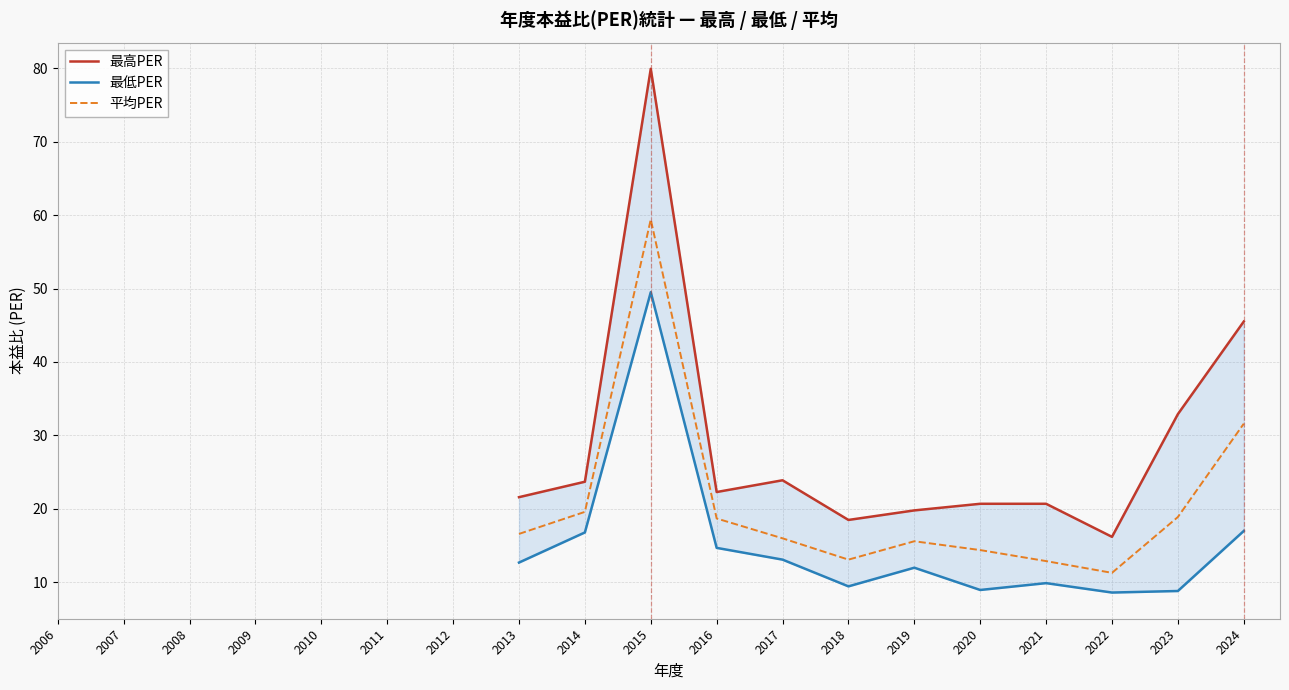

How many values in 平均PER are above zero?

12